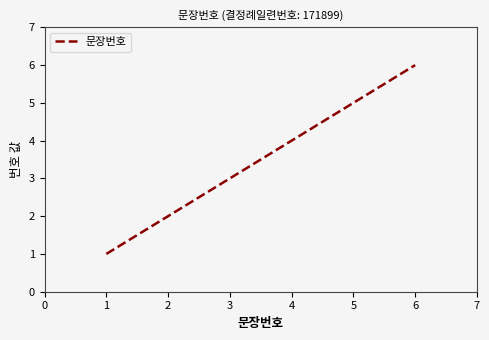

What is the difference between the maximum and minimum values?

5